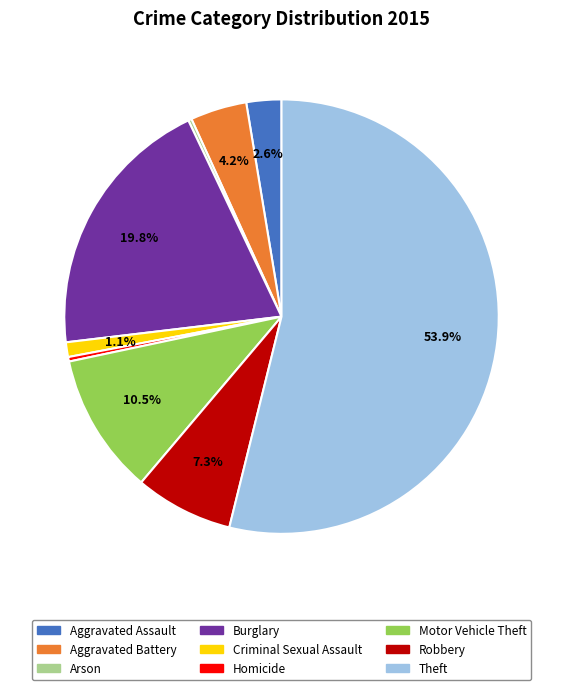

What is the ratio of the value at Aggravated Assault to the value at Motor Vehicle Theft?

0.2